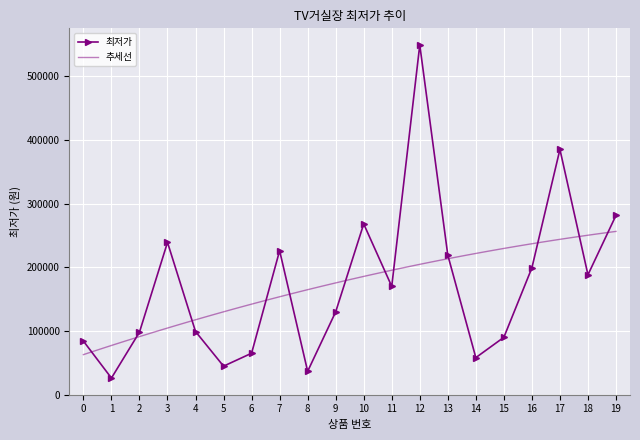

How many interior local valleys (lower than both neighbors) does the data have?

6